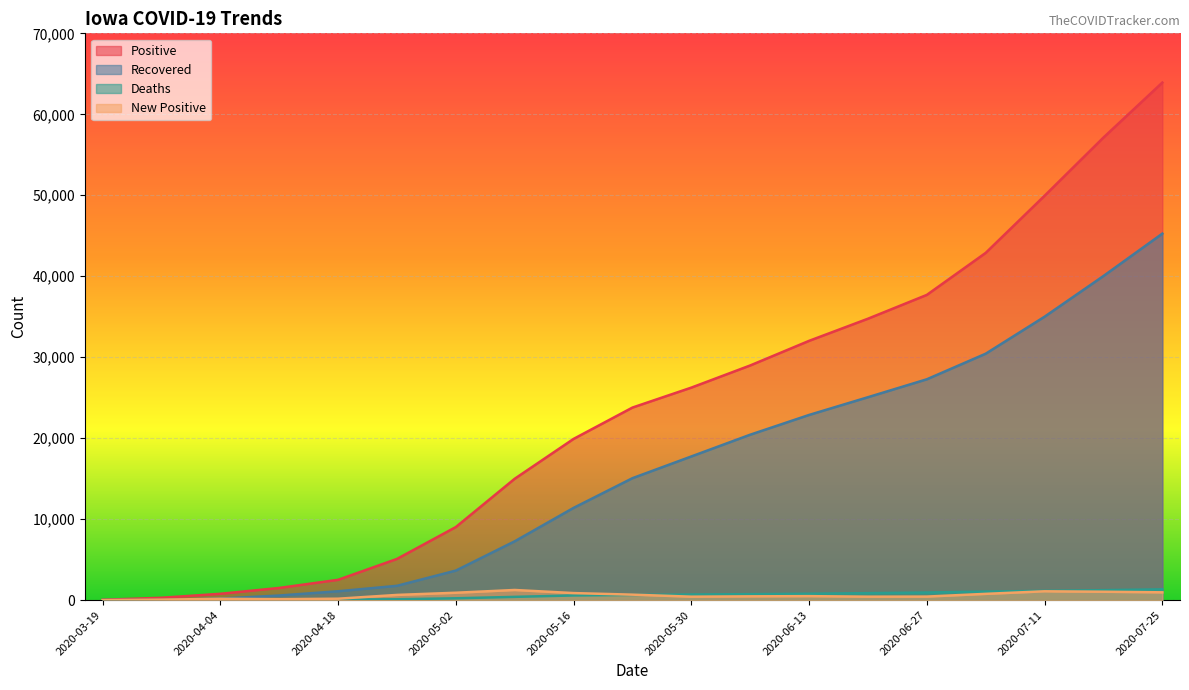

The value of New Positive at 2020-05-23 is 681. True or false?

True